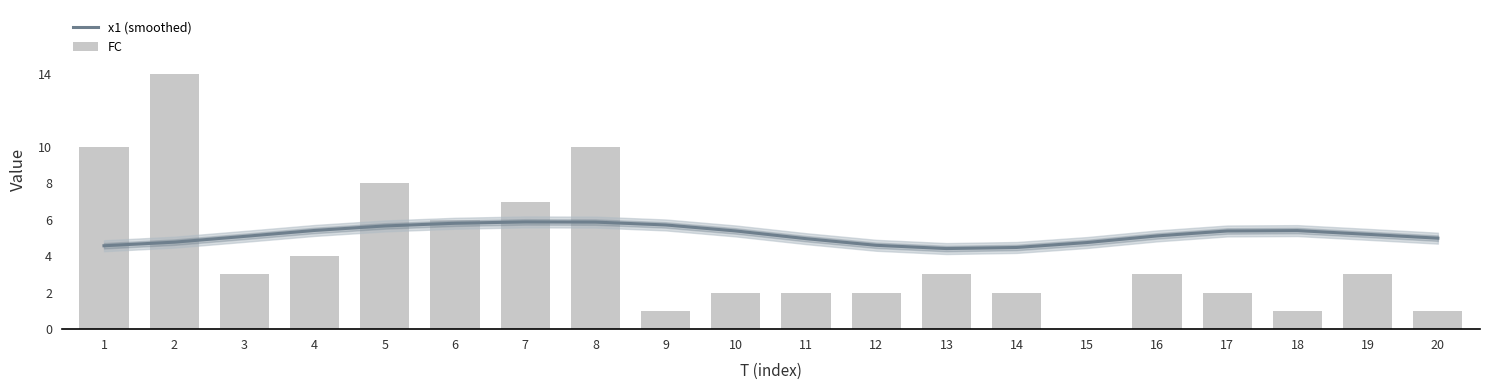

Which series has the largest total across all categories?

x1 (smoothed)